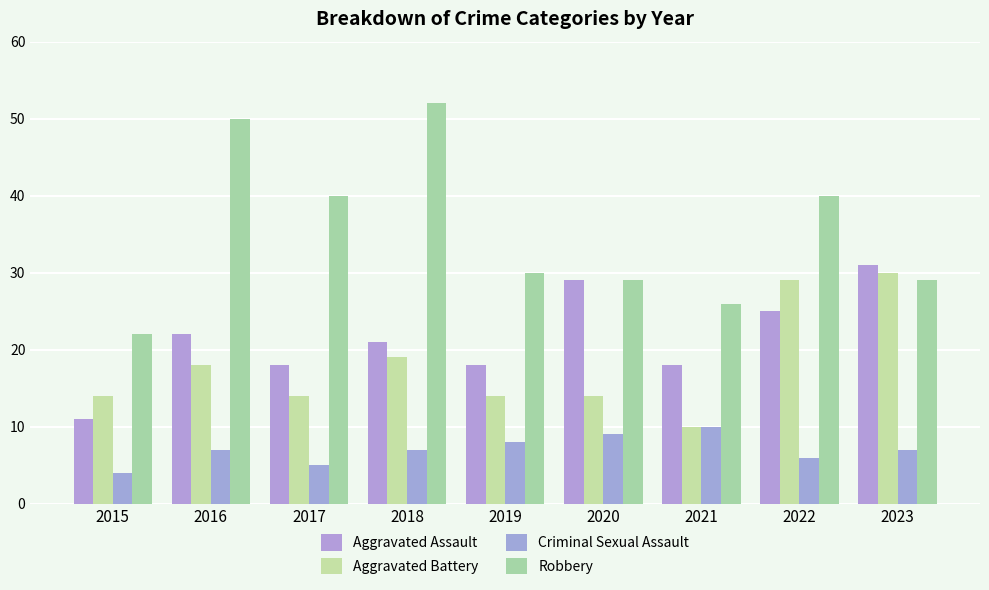

At which category does the chart reach its minimum across all series?

2015